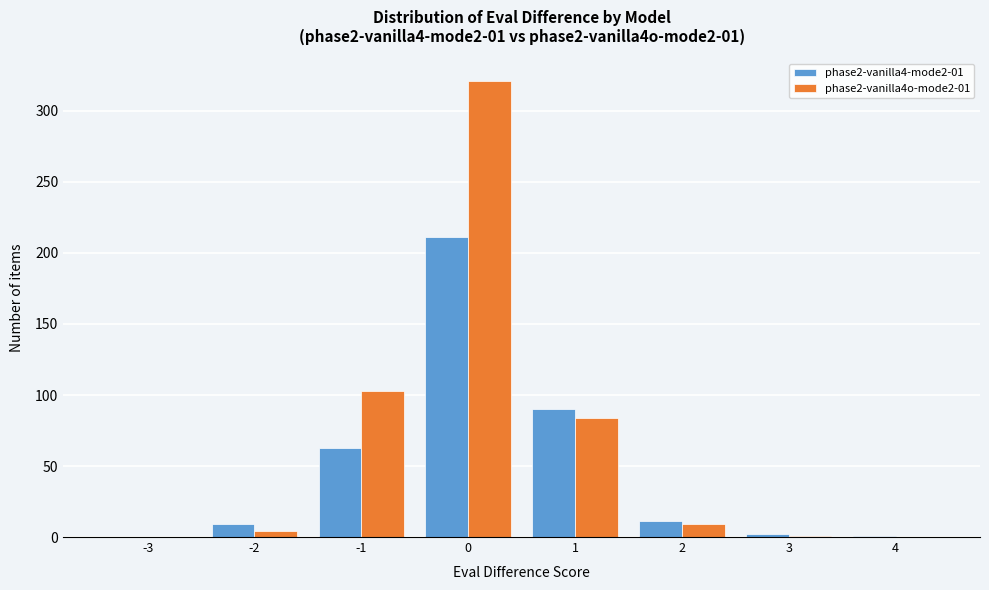

The value of phase2-vanilla4-mode2-01 at 0 is 354. True or false?

False